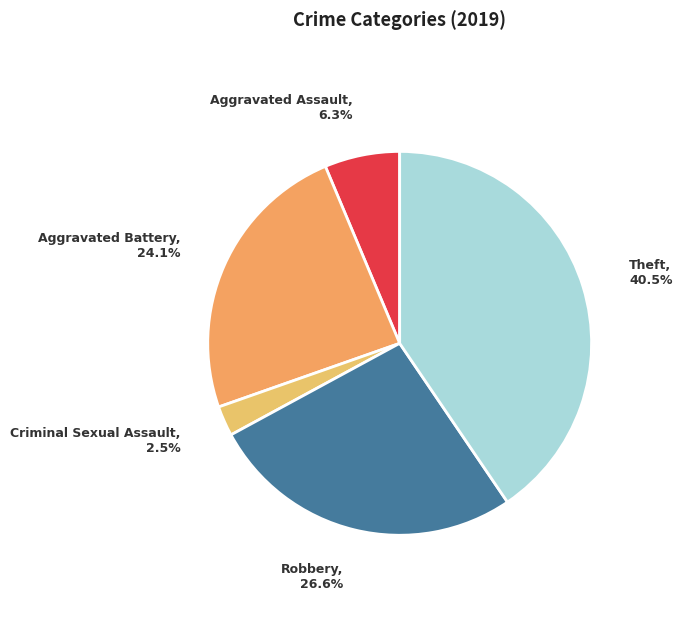

How many segments does this pie chart have?

5